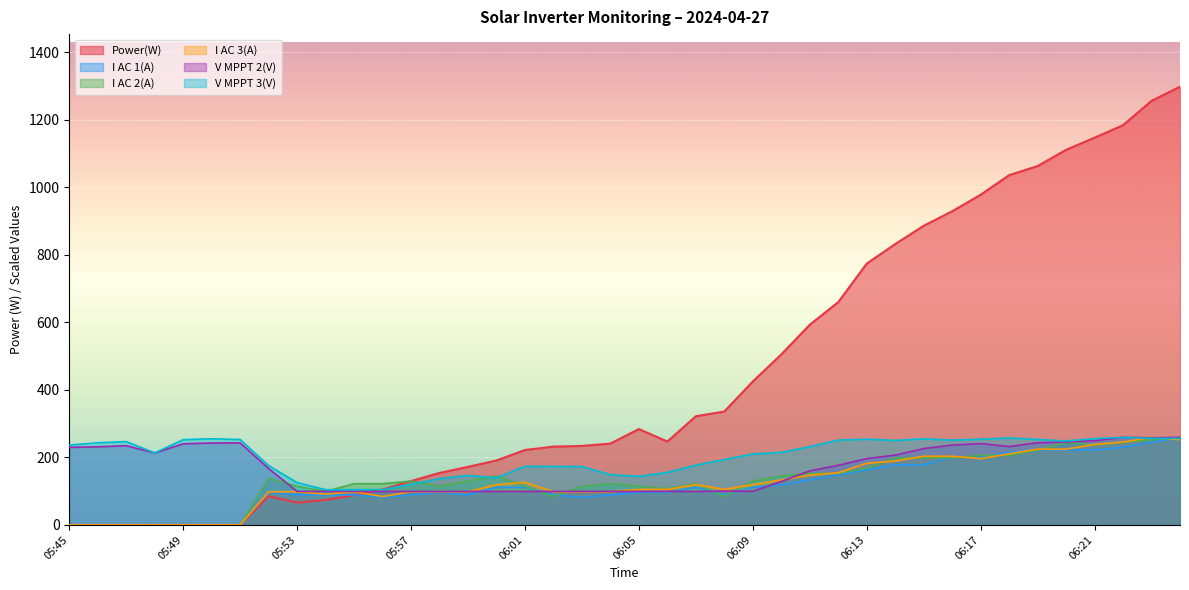

Rank the categories by I AC 2(A) value from lowest to highest.

05:45, 05:46, 05:47, 05:48, 05:49, 05:50, 05:51, 06:02, 06:08, 05:54, 06:06, 05:53, 05:58, 06:01, 06:03, 06:05, 05:55, 05:56, 06:04, 06:07, 05:57, 05:59, 06:09, 05:52, 06:00, 06:10, 06:11, 06:12, 06:13, 06:14, 06:15, 06:16, 06:17, 06:18, 06:19, 06:21, 06:20, 06:22, 06:23, 06:24